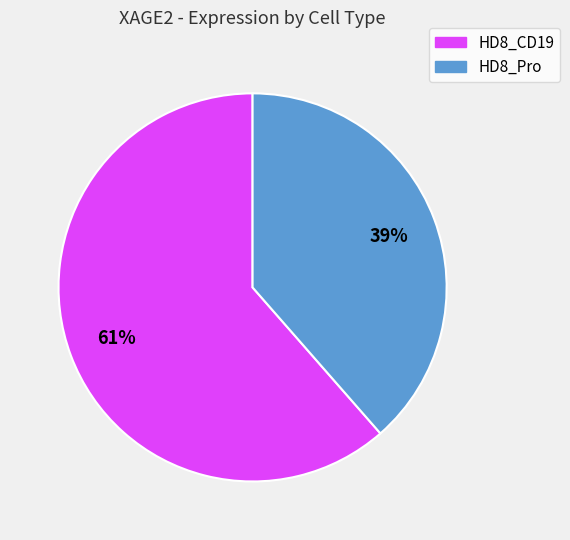

Combined, do HD8_Pro and HD8_CD19 account for over 50%?

Yes